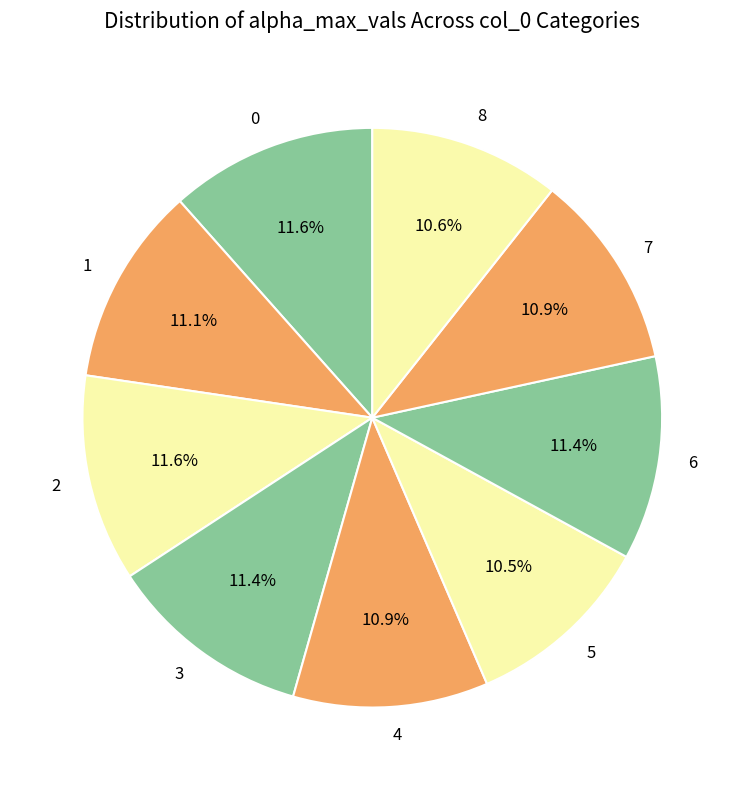

How much of the chart is everything except 2?

88.4%